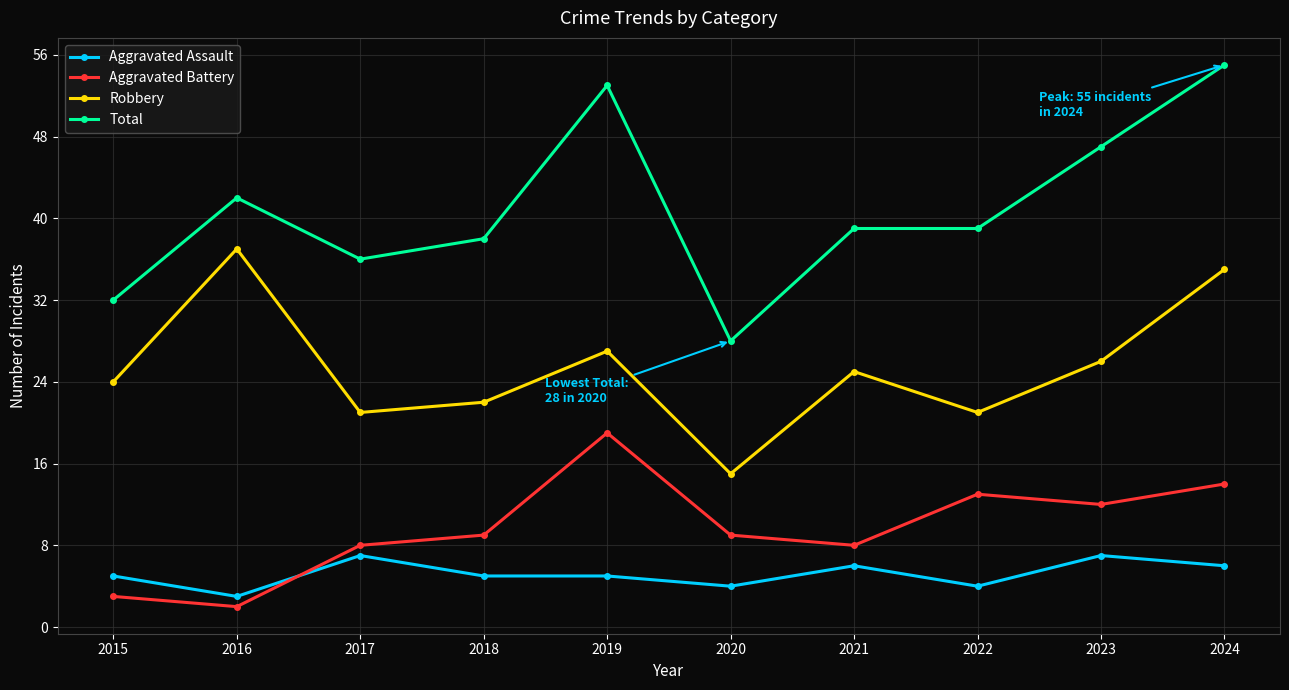

What is the total value across all series at 2021?

78